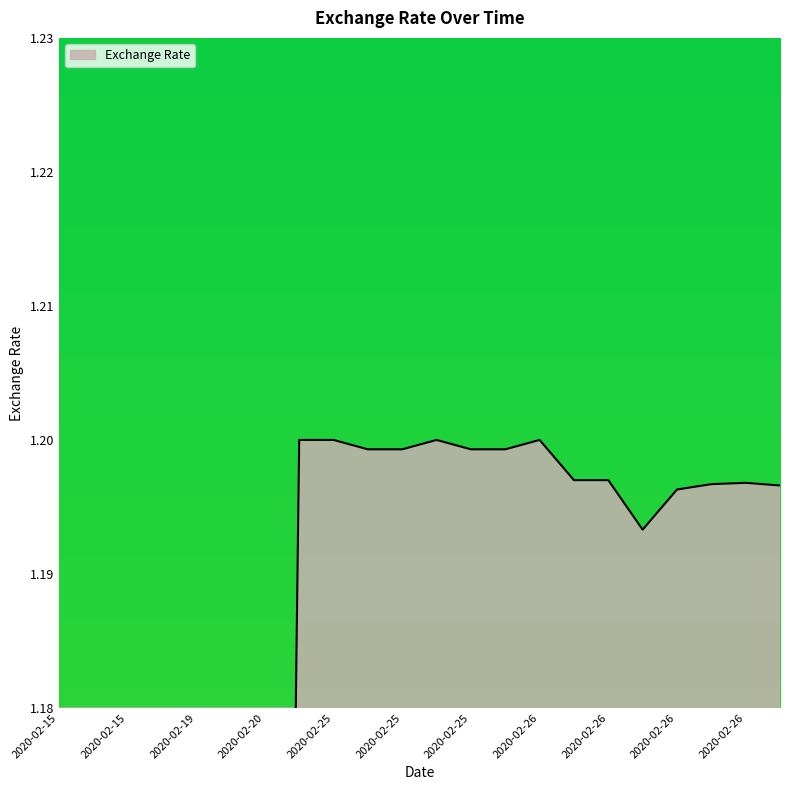

What is the value of the 3rd point from the left?

1.0